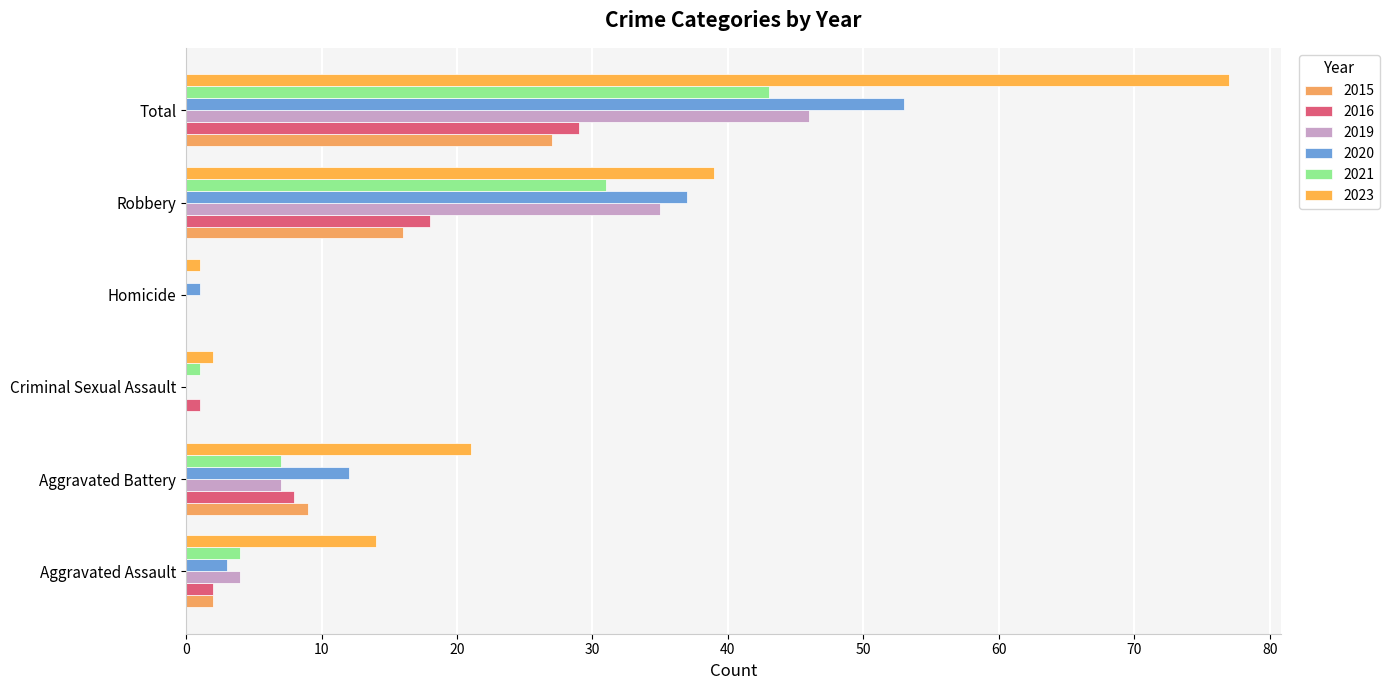

Which series has the widest spread of values?

2023